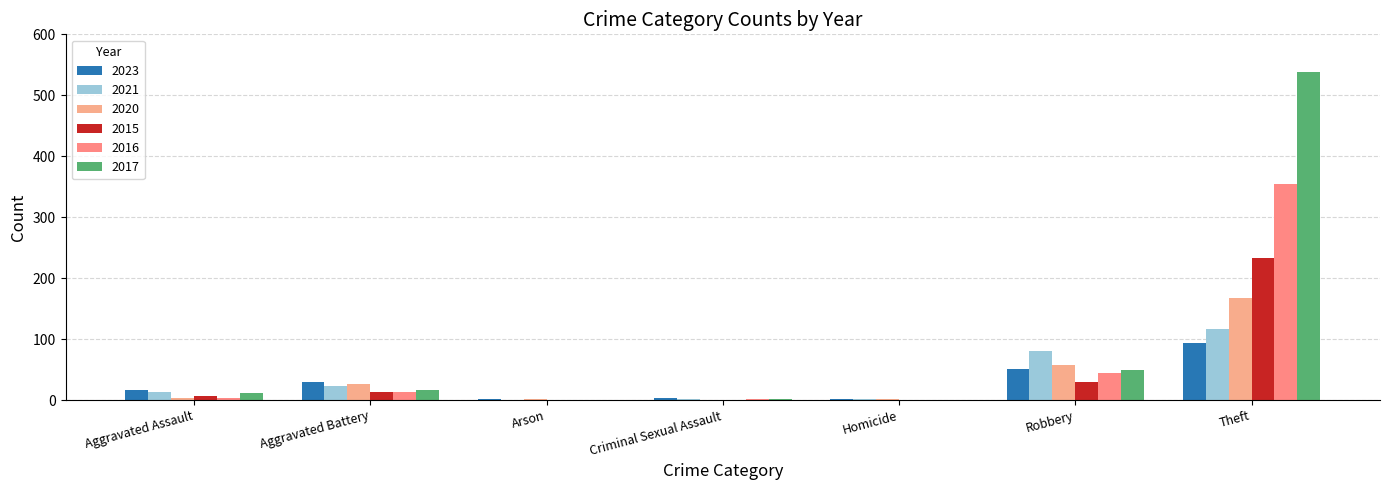

What is the difference between the 2023 values at Criminal Sexual Assault and Aggravated Battery?

27